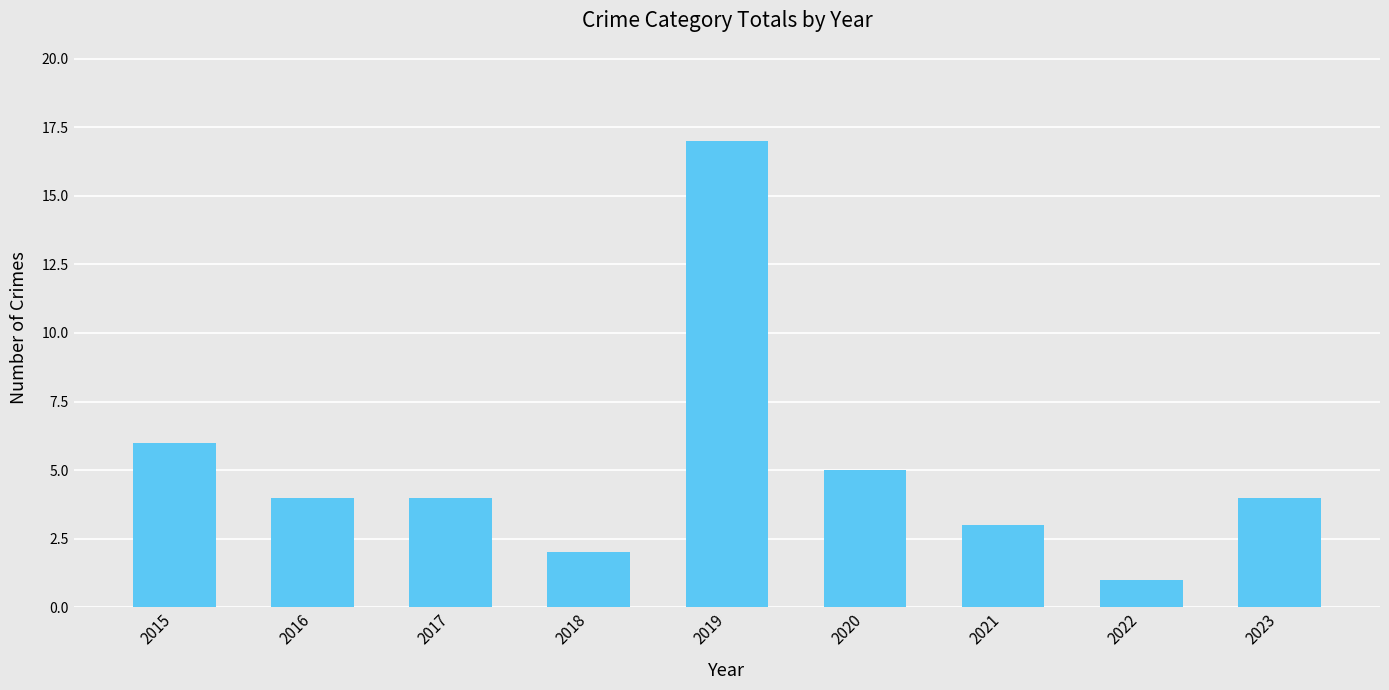

At which label is the value closest to 9?

2015